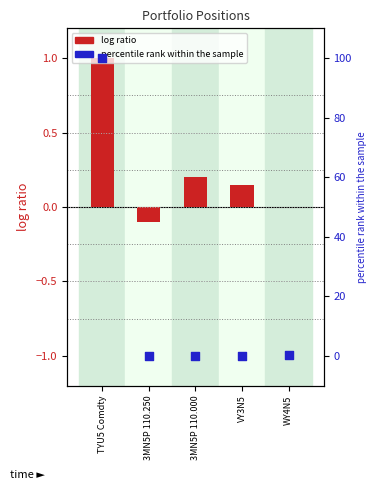

What is the total value across all series at 3MN5P 110.000?

0.2